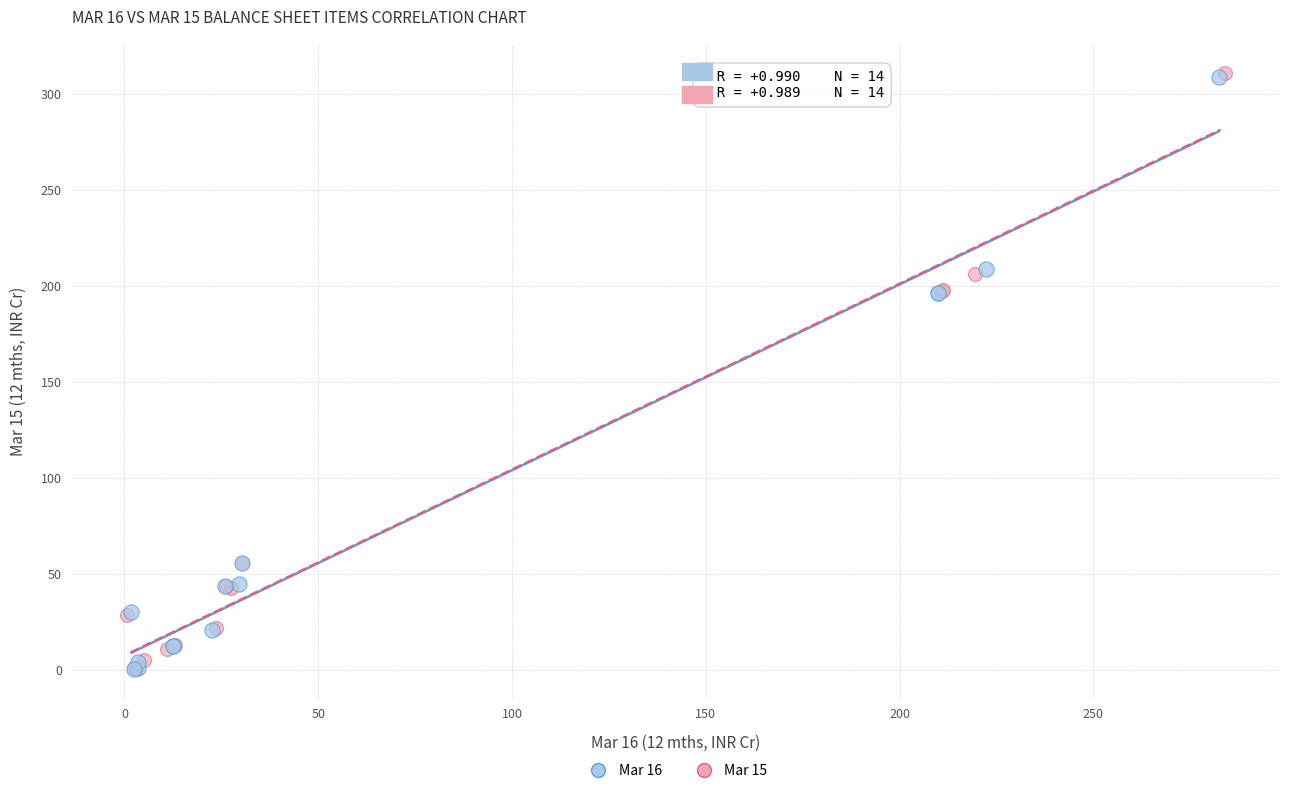

What are all the series names shown in the legend?

Mar 16, Mar 15